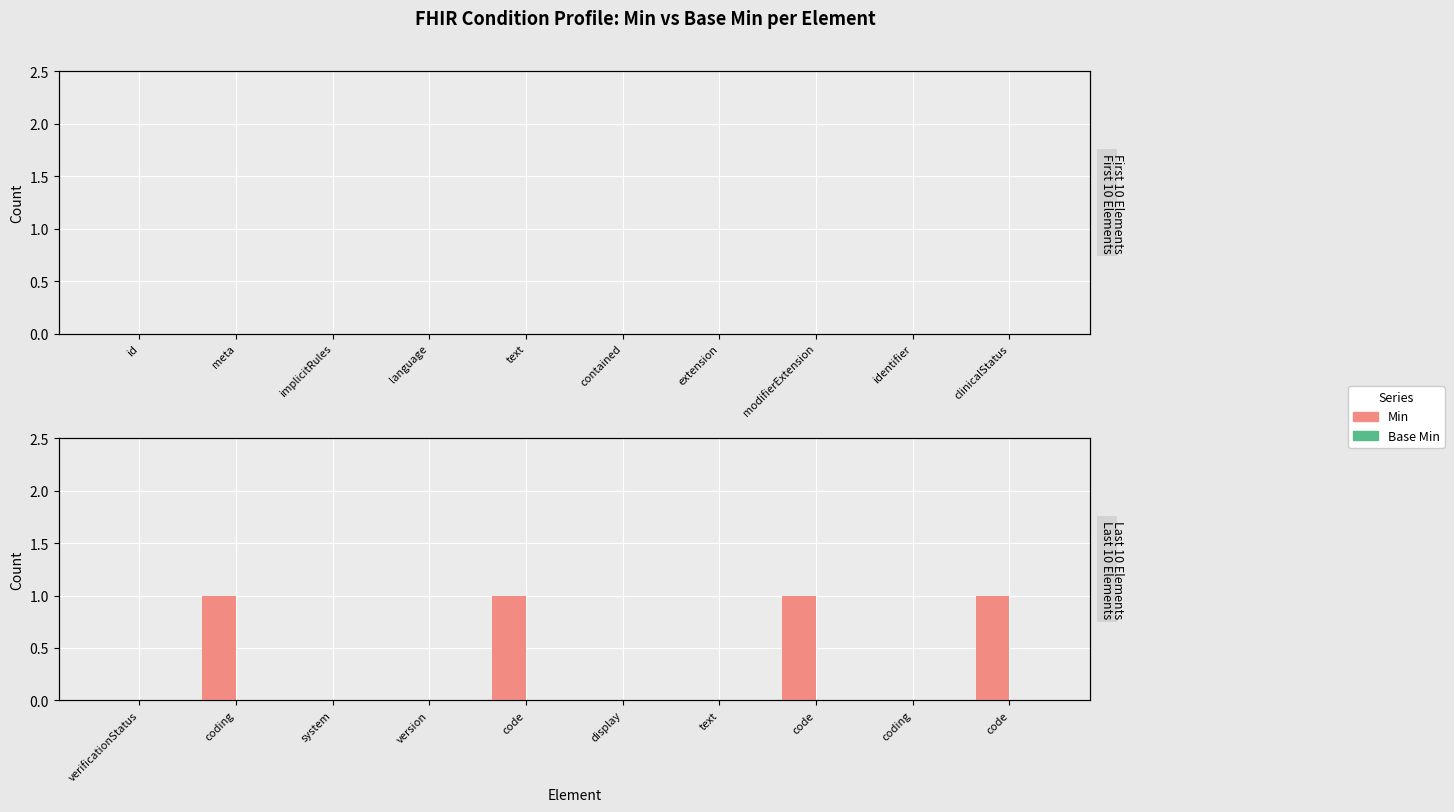

How many bars are there in each group?

2